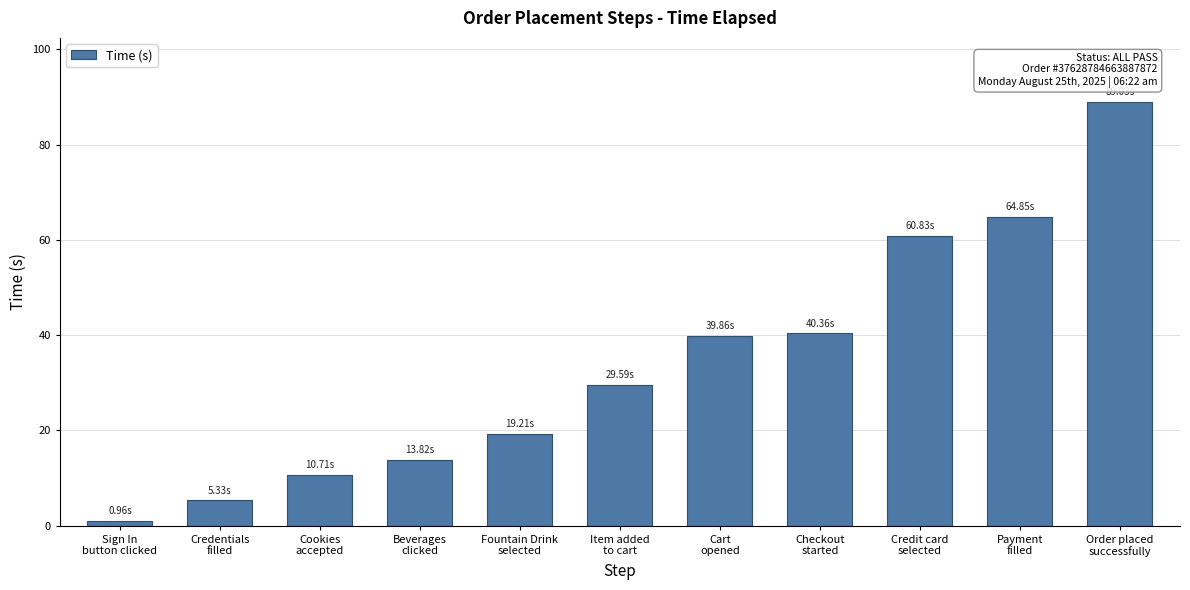

At which label is the value closest to 44?

Checkout
started